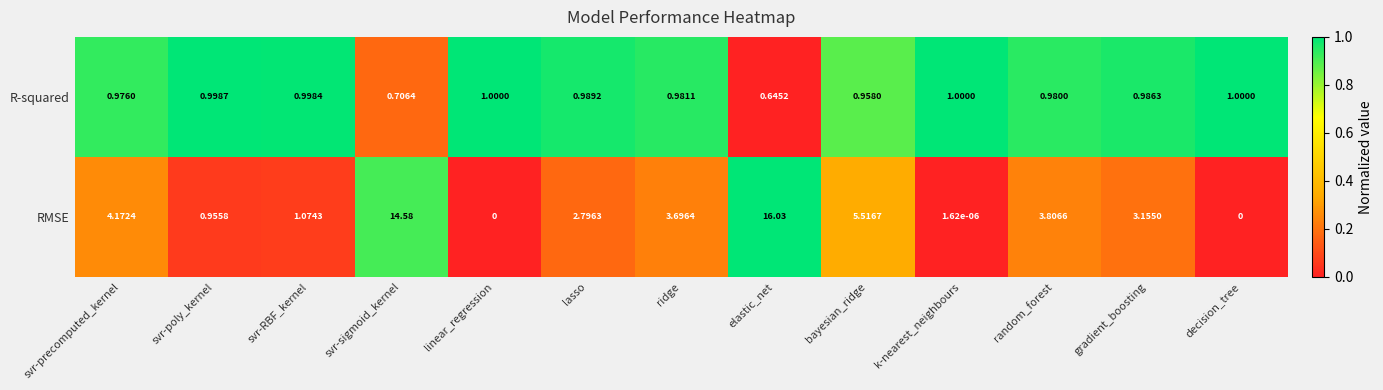

Rank the series by their average value, from lowest to highest.

R-squared, RMSE